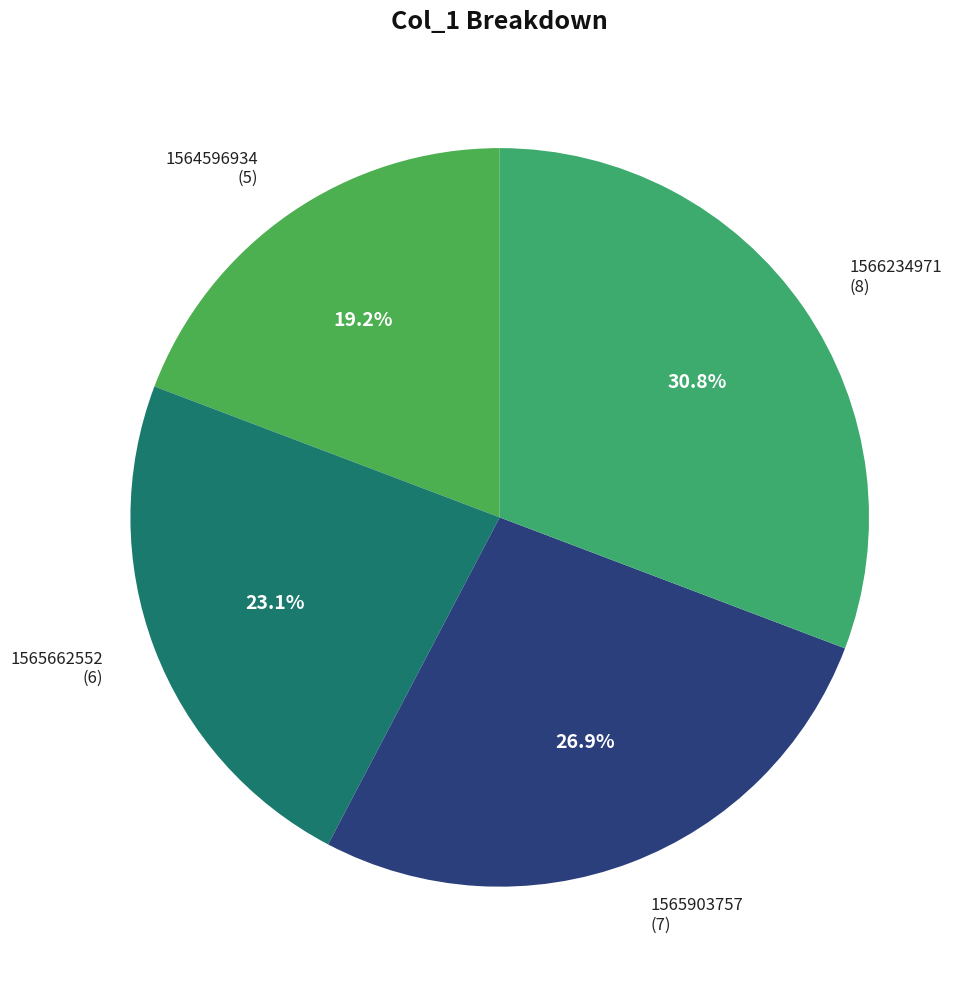

Rank the categories by value from lowest to highest.

1564596934, 1565662552, 1565903757, 1566234971